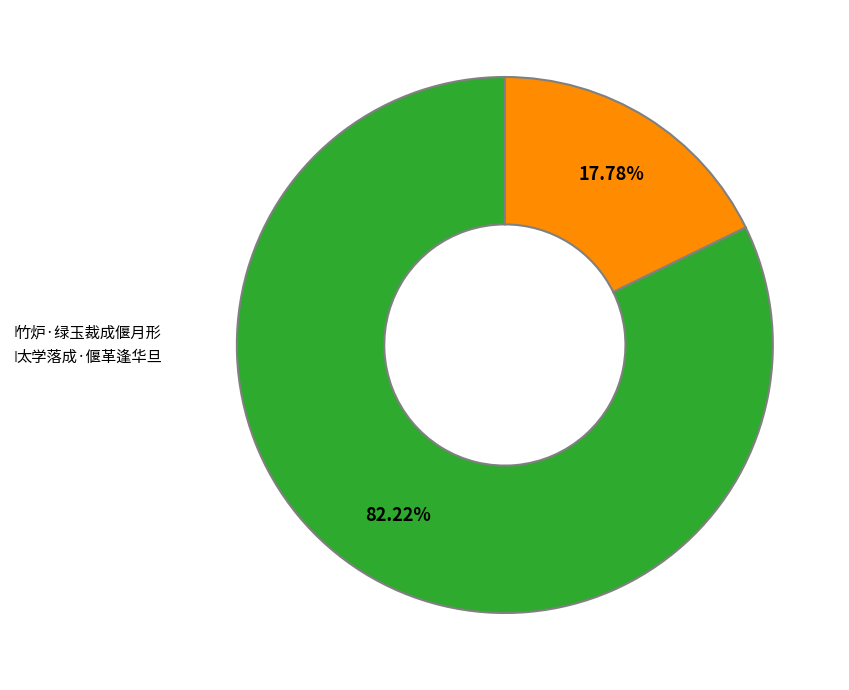

Combined, what portion of the pie is 竹炉·绿玉裁成偃月形 and 太学落成·偃革逢华旦?

100.0%